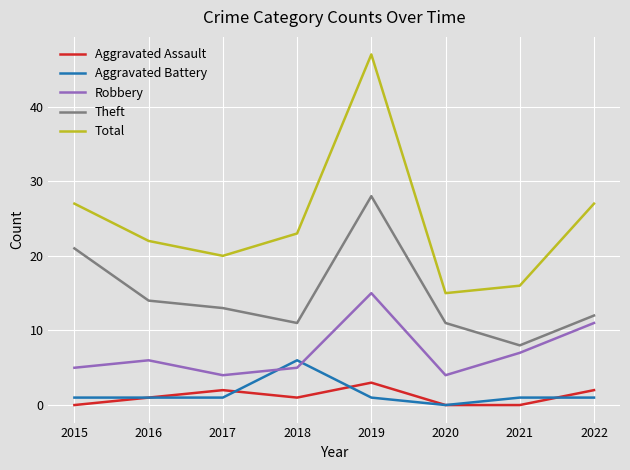

The value of Theft at 2020 is 11. True or false?

True